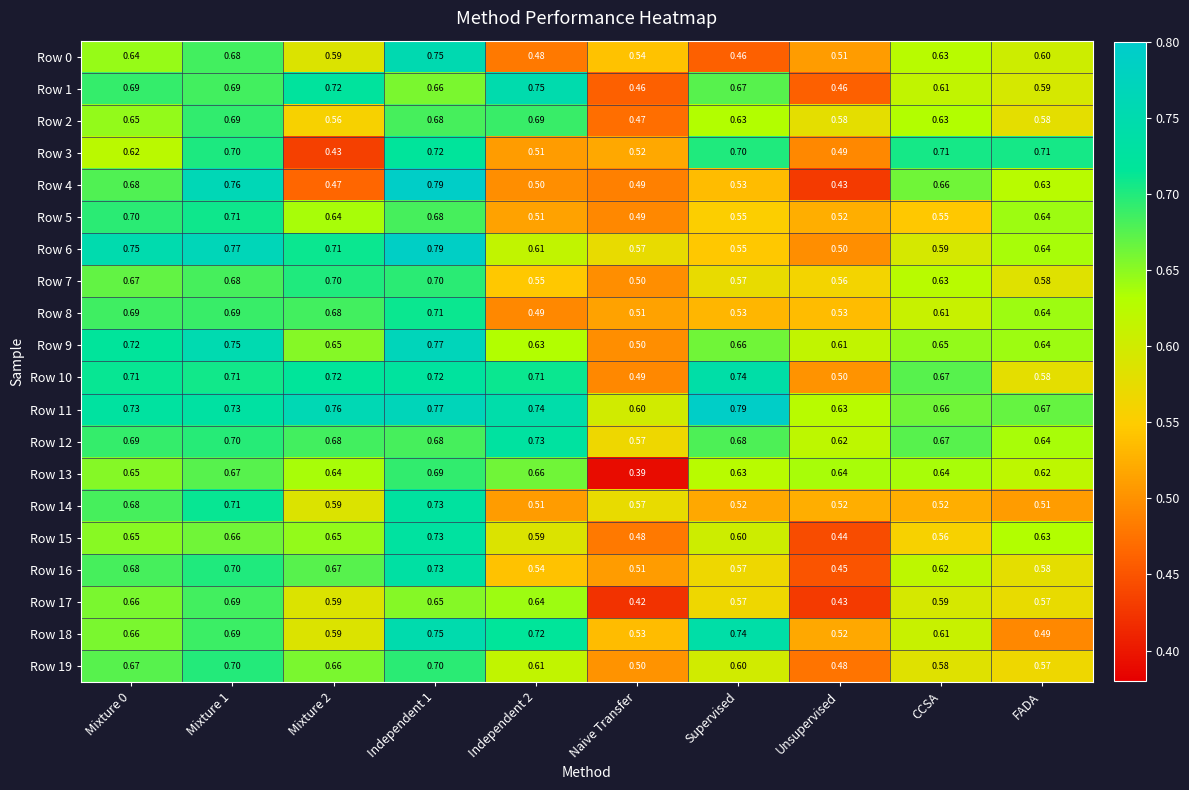

At which label is Row 6 closest to 0?

Unsupervised